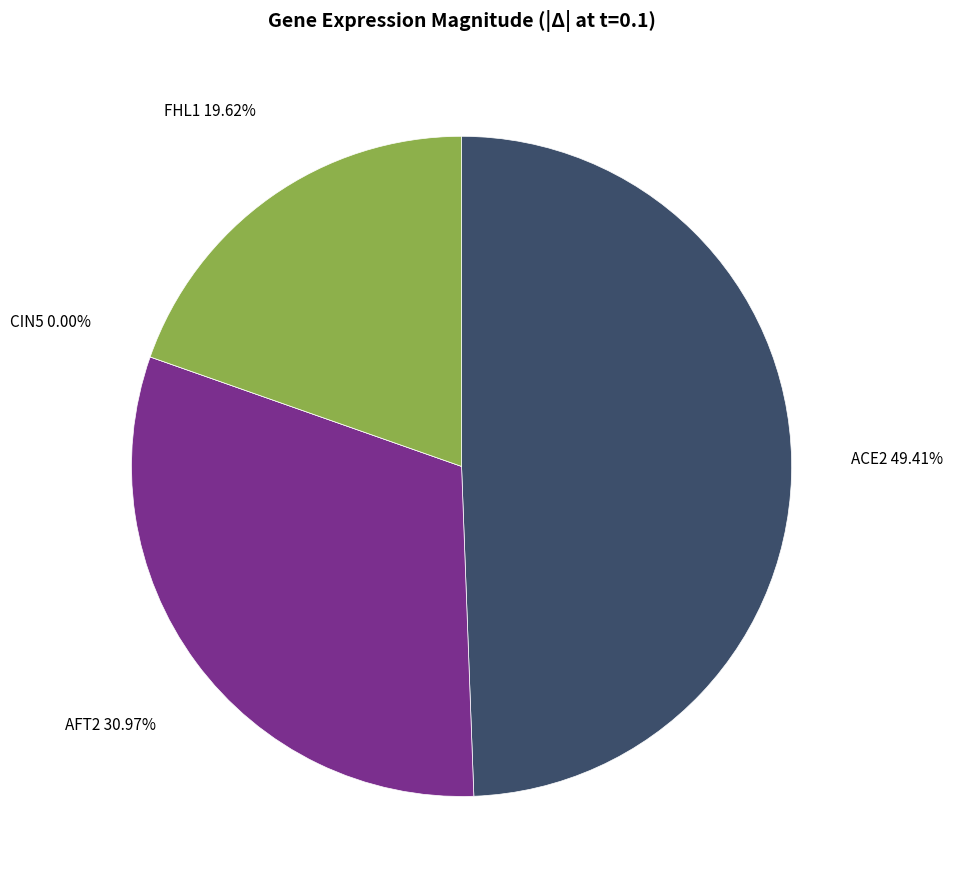

The FHL1 slice represents 20% of the pie. True or false?

True